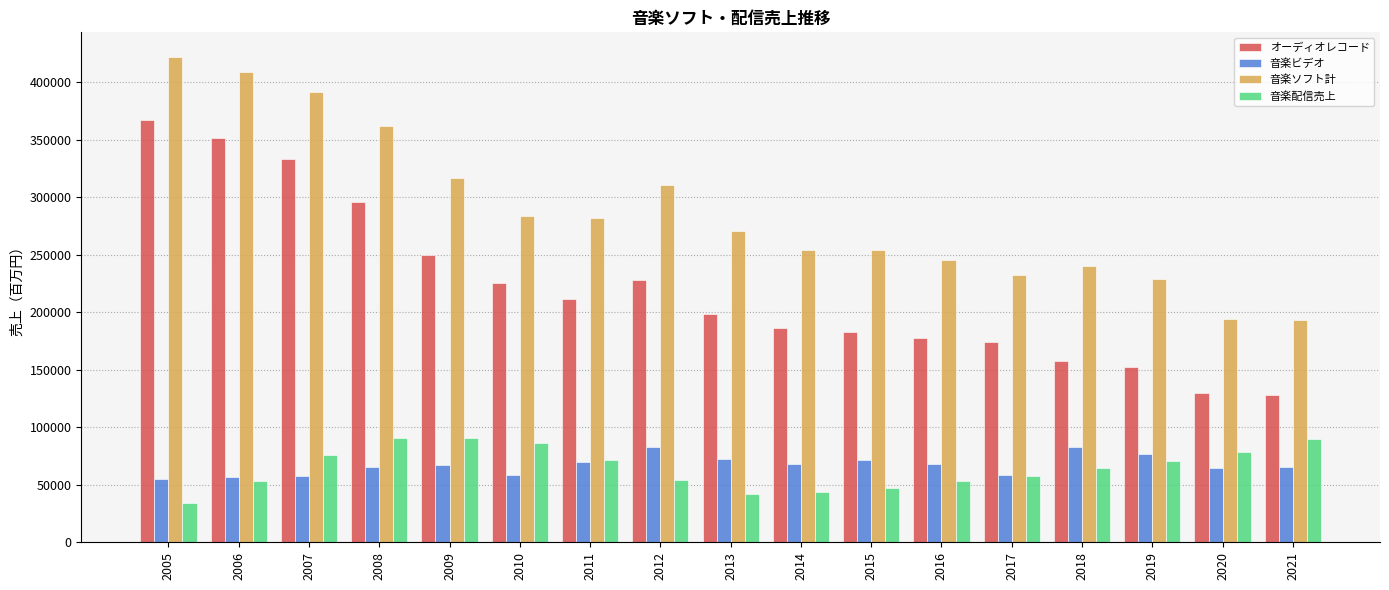

How many series are shown in this chart?

4